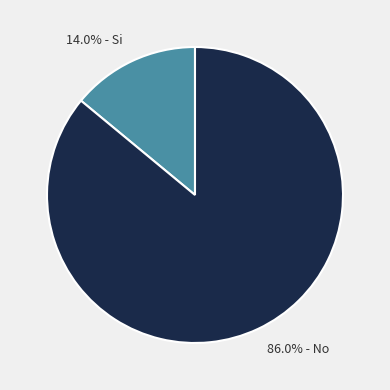

Rank the categories by value from lowest to highest.

14.0% - Si, 86.0% - No